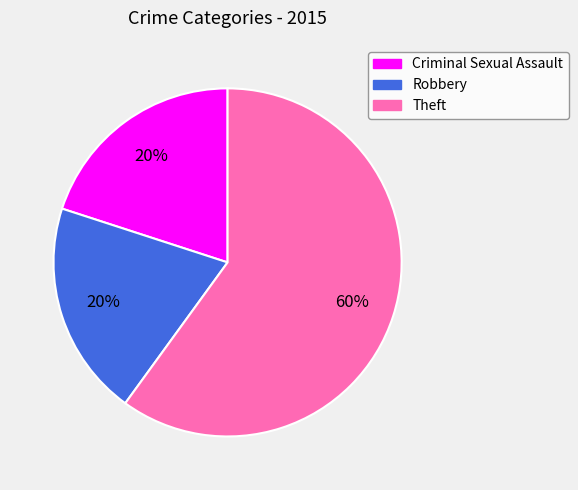

Combined, do Theft and Robbery account for over 50%?

Yes